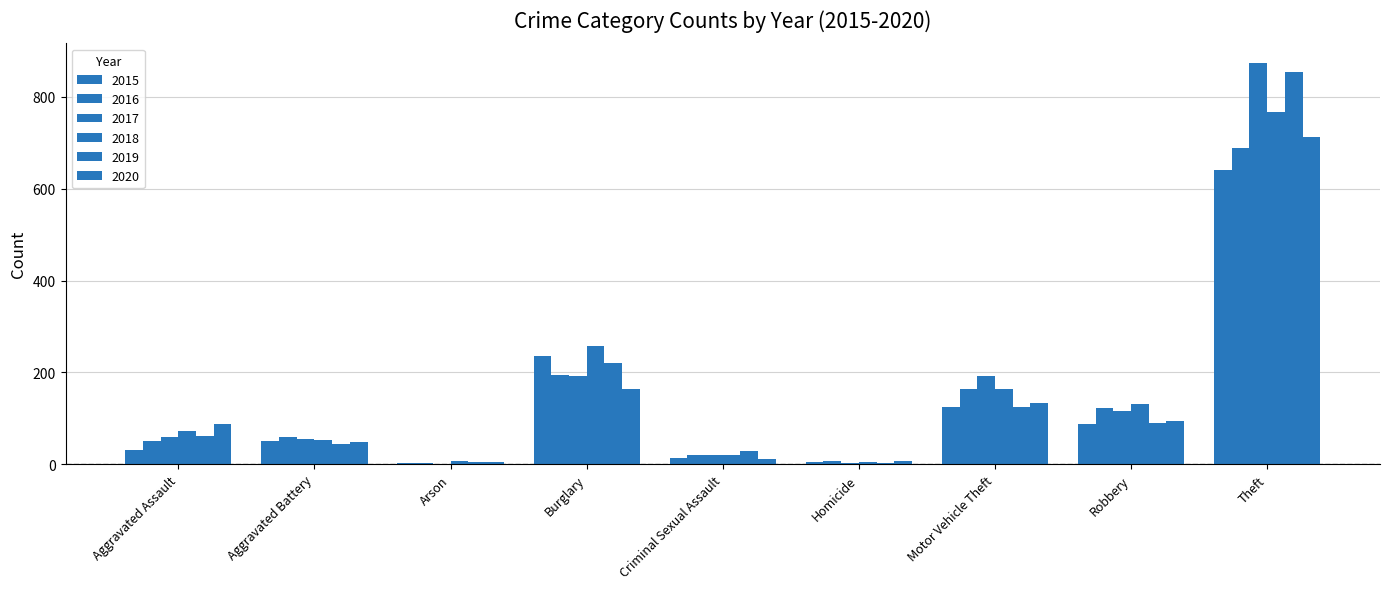

What is the minimum value for 2020?

4